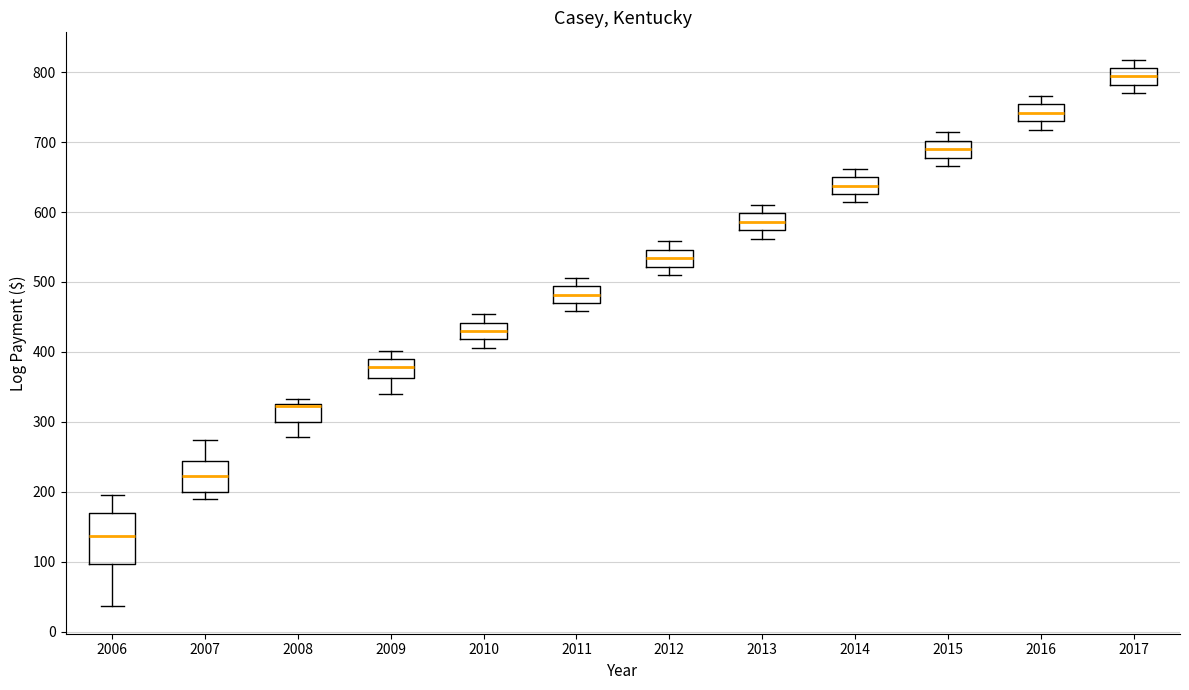

Which box is the tallest, from its lower edge to its upper edge?

2006